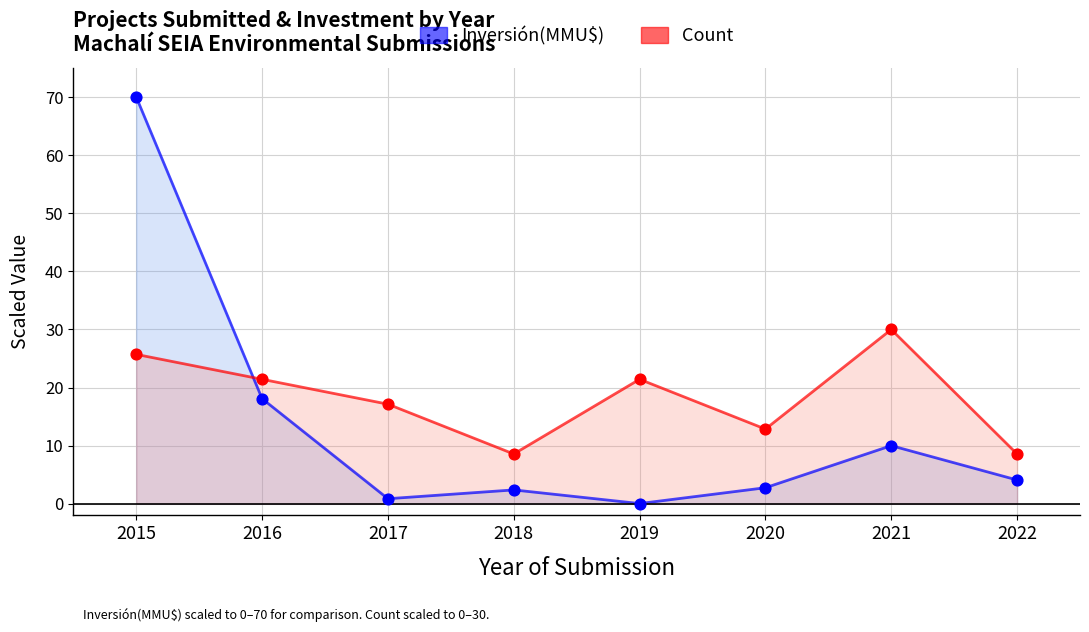

Which series contains the lowest Y value?

Inversión(MMU$)